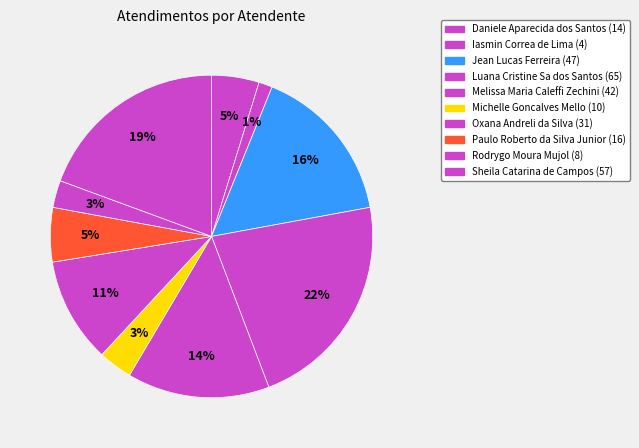

The Luana Cristine Sa dos Santos slice represents 22% of the pie. True or false?

True